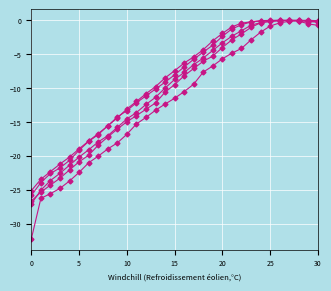

The value of Row 4 at 0 is -42.1. True or false?

False